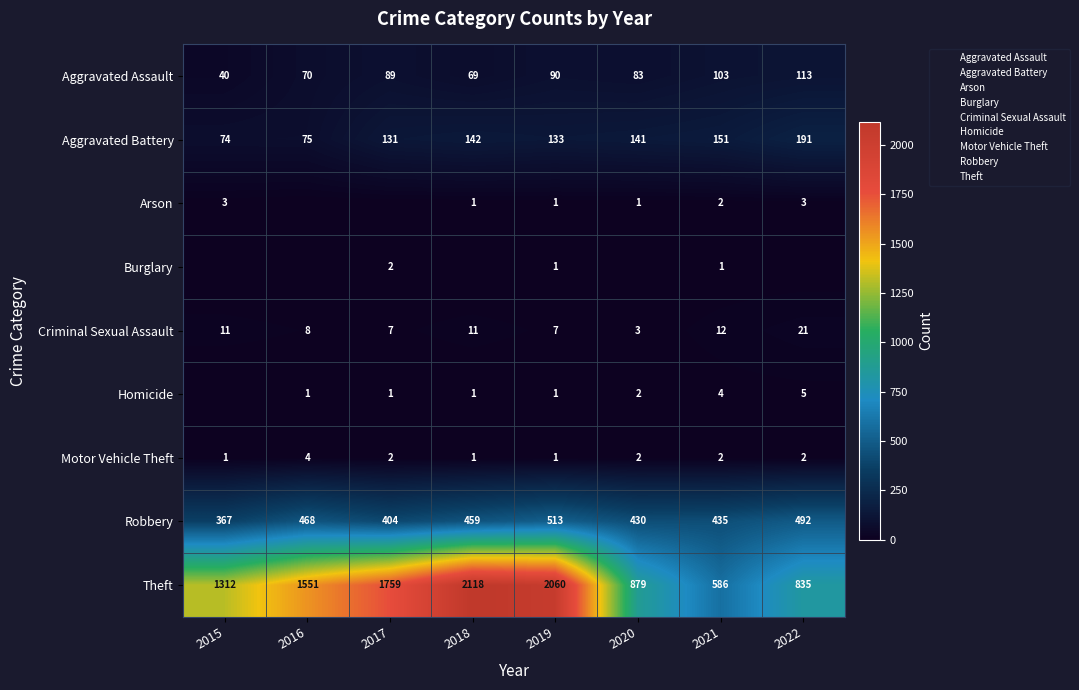

Rank the series at 2019 from highest to lowest value.

Theft, Robbery, Aggravated Battery, Aggravated Assault, Criminal Sexual Assault, Arson, Burglary, Homicide, Motor Vehicle Theft